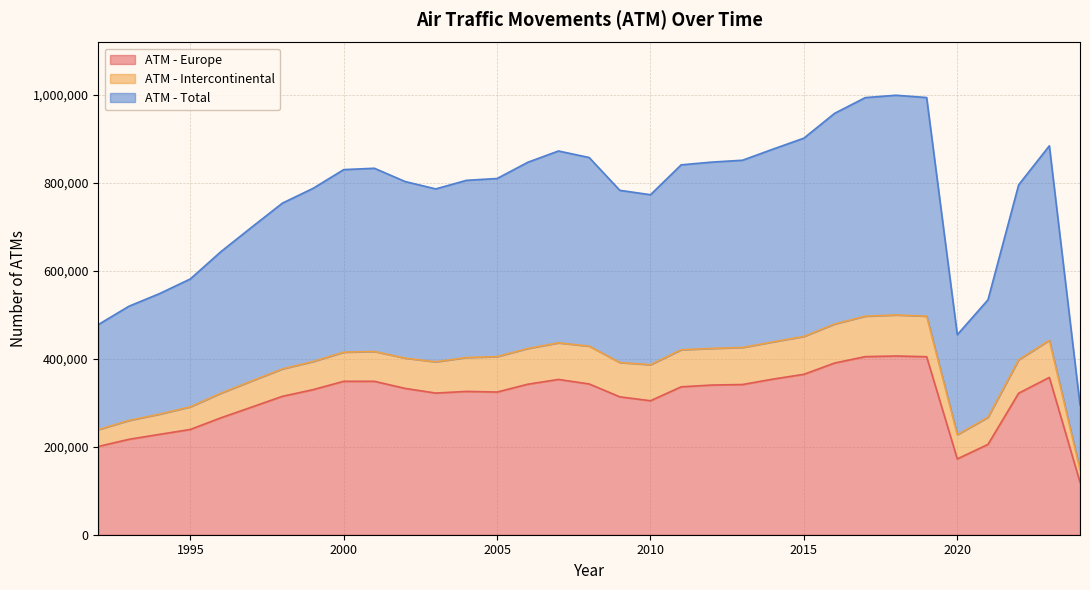

What is the value of the ATM - Europe point at the 17th from the left?

342700